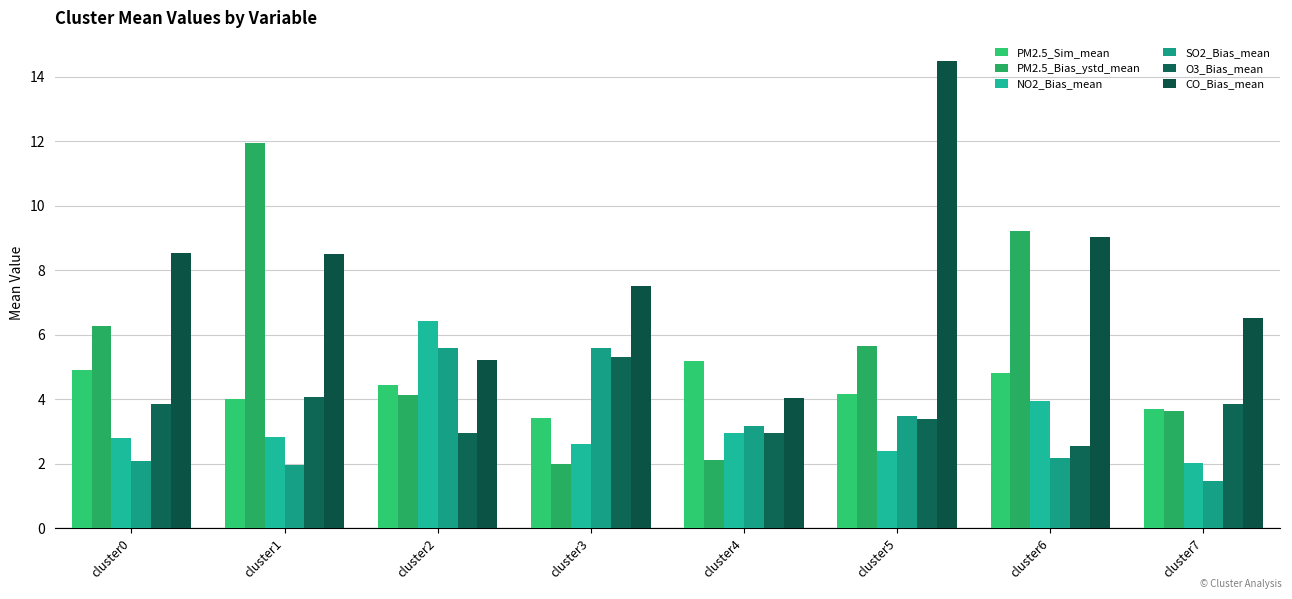

What is the greatest value displayed?

14.5